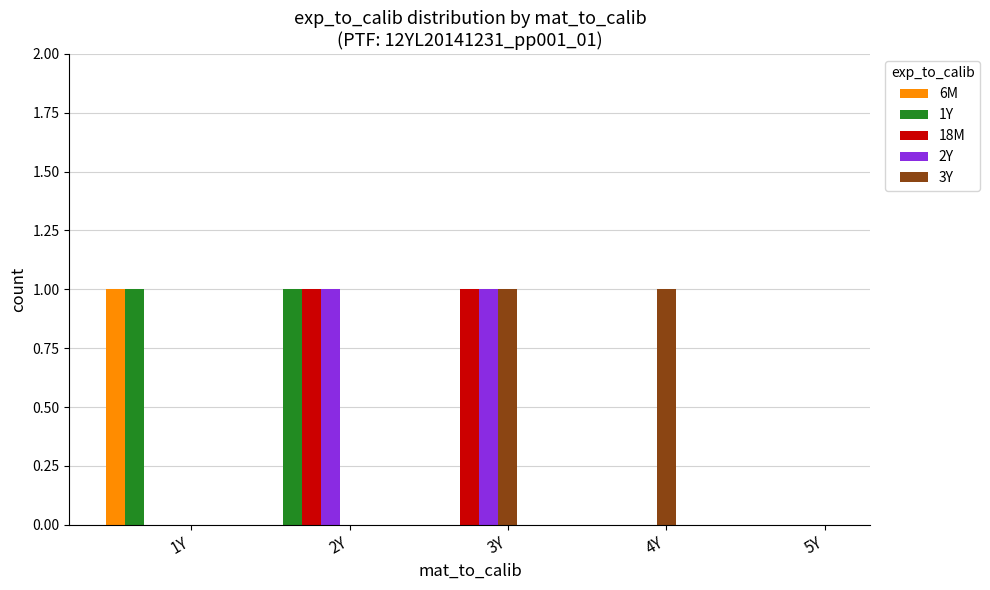

Reading right to left, list all the values displayed in this chart.

6M: 0	0	0	0	1
1Y: 0	0	0	1	1
18M: 0	0	1	1	0
2Y: 0	0	1	1	0
3Y: 0	1	1	0	0